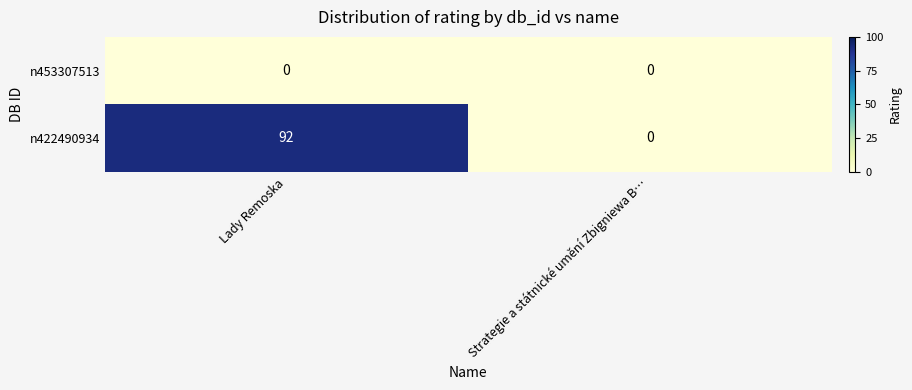

At how many categories does at least one series exceed 79?

1